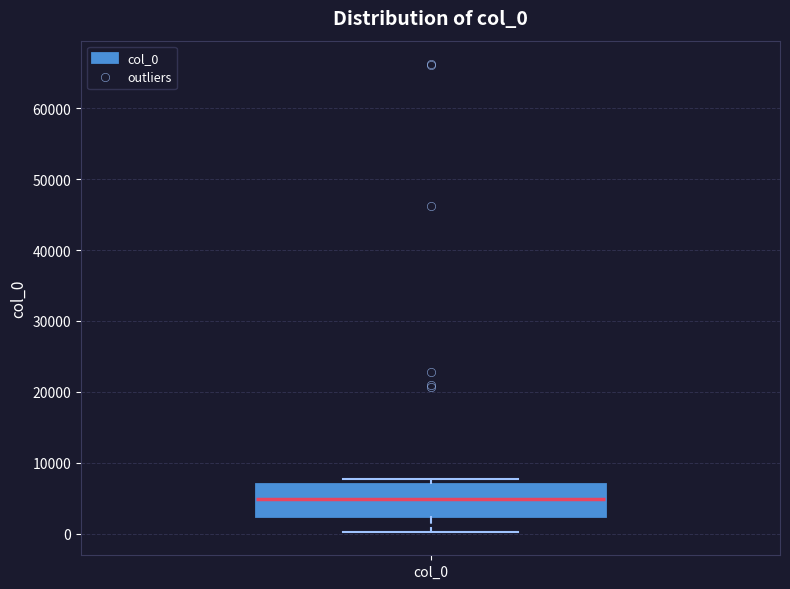

Read this box plot against the y-axis: the position of the median line, the range covered by the box, and the ends of both whiskers. The values are not printed on the chart, so give them approximately, as read against the axis.

median 5000, box 3000 to 7000, whiskers 0 to 8000